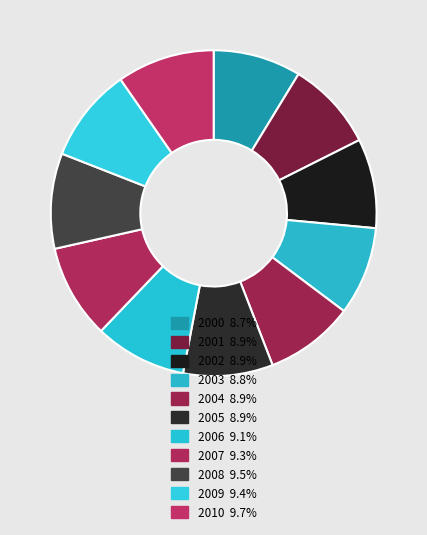

Rank the categories by value from highest to lowest.

2010, 2008, 2009, 2007, 2006, 2005, 2002, 2001, 2004, 2003, 2000